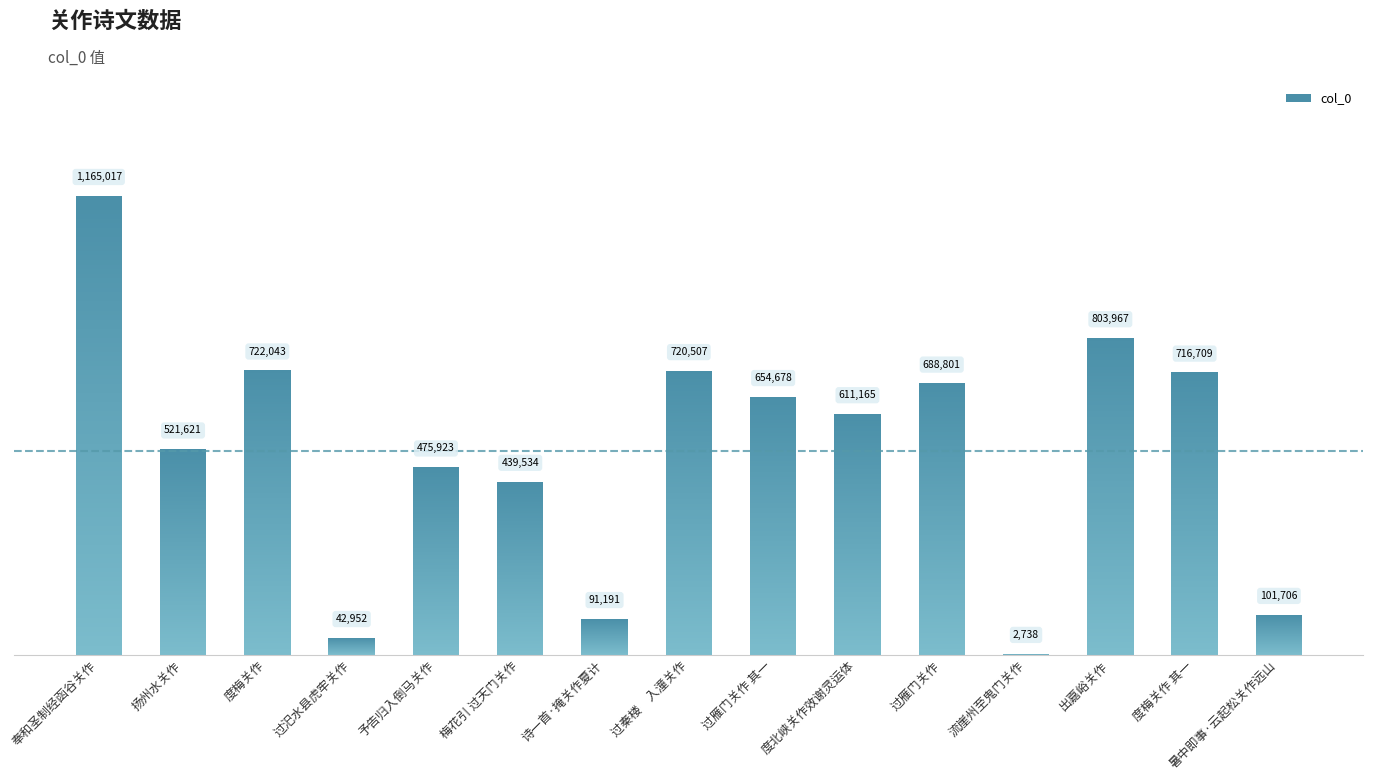

What is the minimum value shown in the chart?

2738